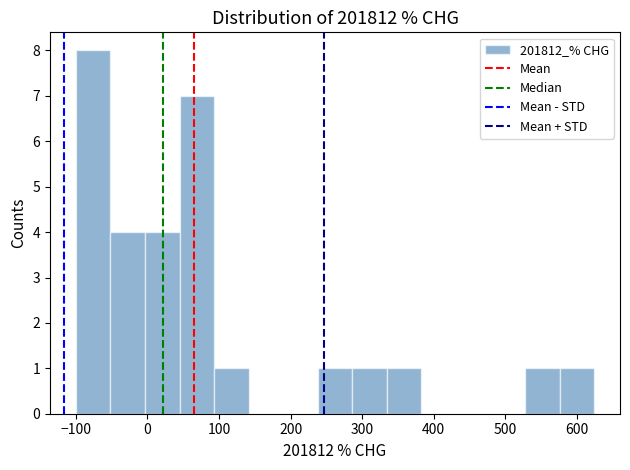

Which range on the x-axis has the tallest bar?

-100 to -50